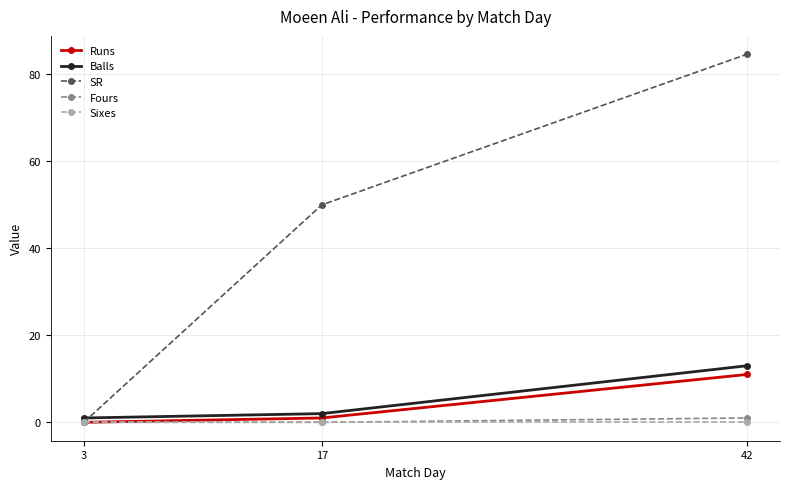

Reading left to right, what are all the values shown in this chart?

Runs: 3=0.0	17=1.0	42=11.0
Balls: 3=1.0	17=2.0	42=13.0
SR: 3=0.0	17=50.0	42=84.6
Fours: 3=0.0	17=0.0	42=1.0
Sixes: 3=0.0	17=0.0	42=0.0